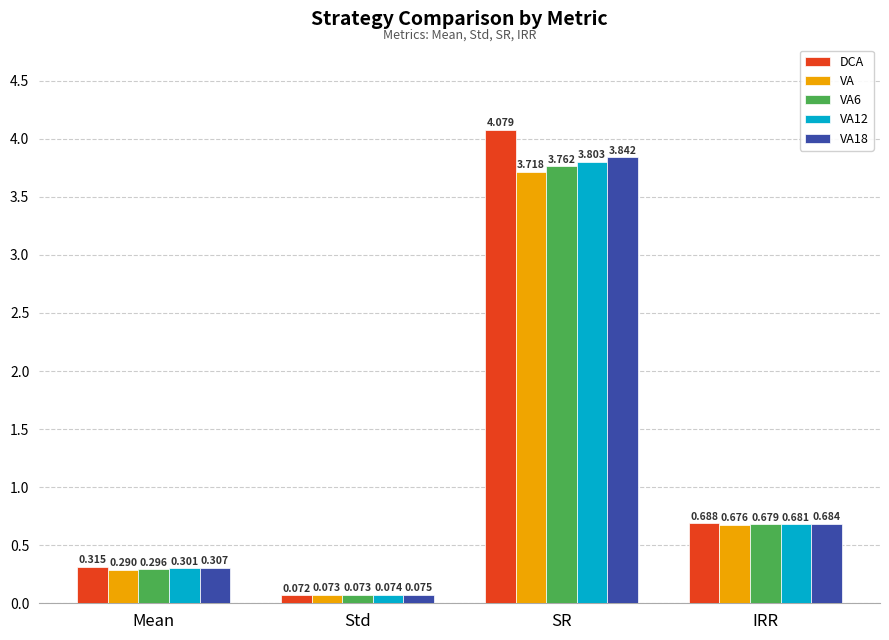

What is the difference between the maximum and minimum values in the VA series?

3.6